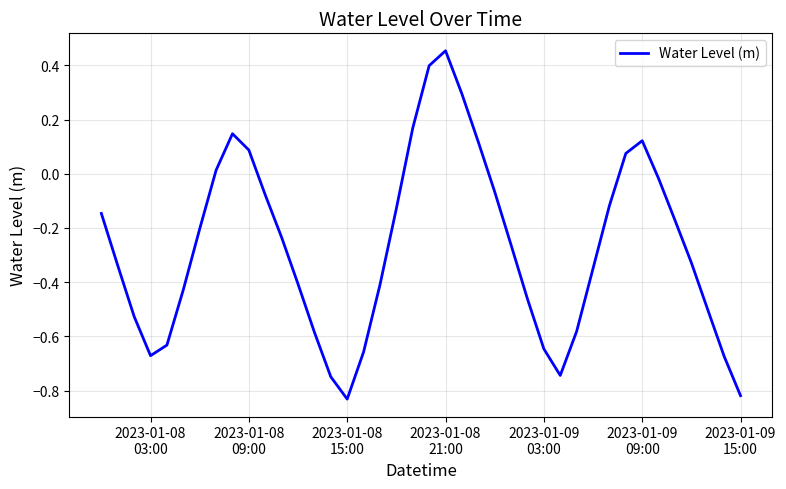

What is the difference between the maximum and minimum values?

1.3